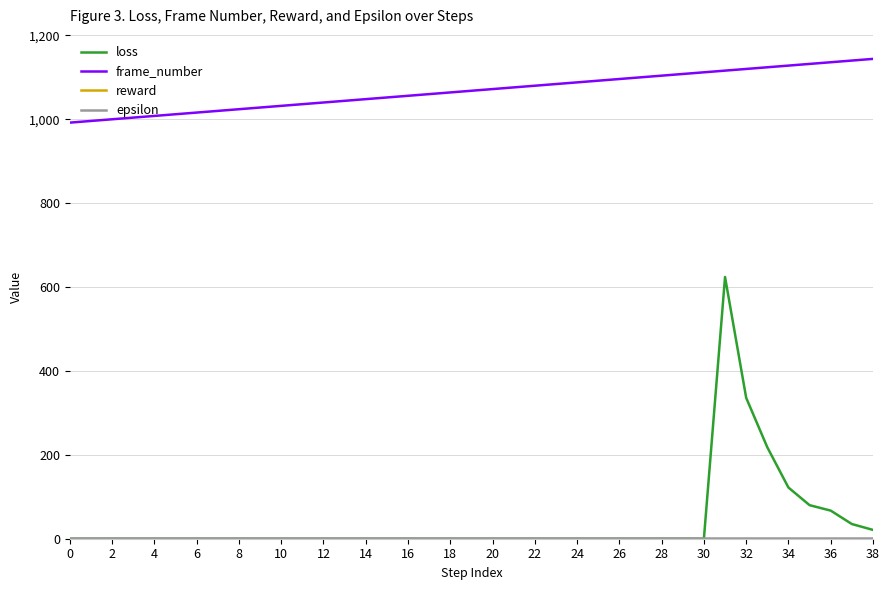

How many lines are shown in the chart?

4